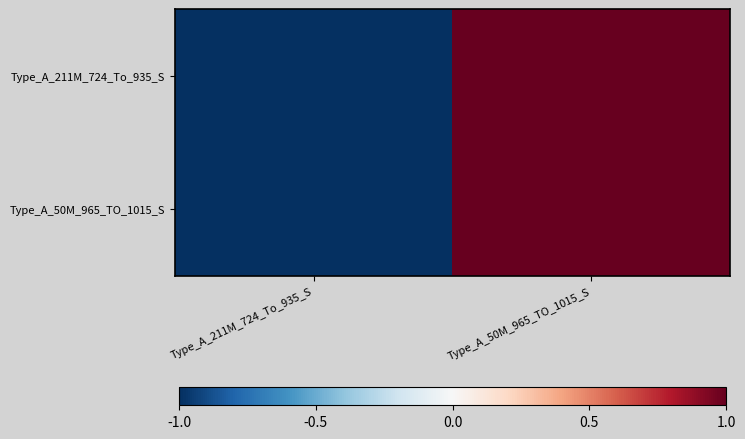

Which series changed the most between Type_A_211M_724_To_935_S and Type_A_50M_965_TO_1015_S?

Type_A_211M_724_To_935_S